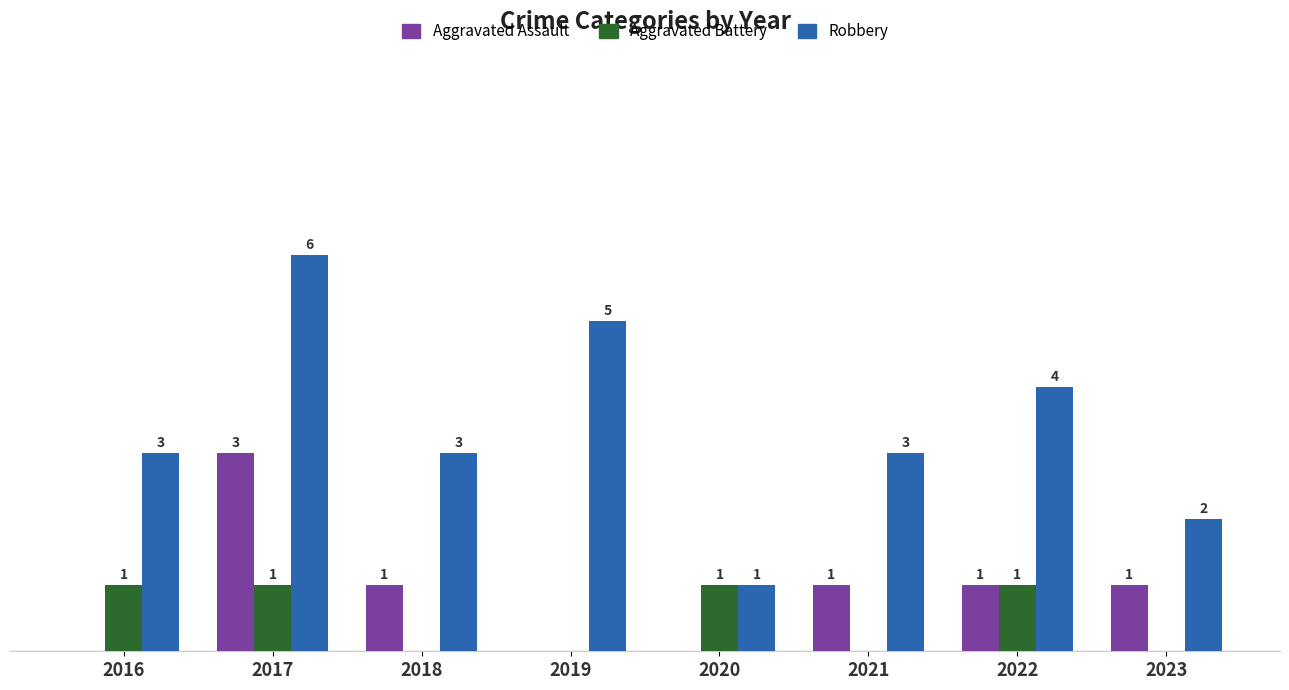

Is the value of Aggravated Assault at 2021 greater than the value of Aggravated Battery at 2021?

Yes